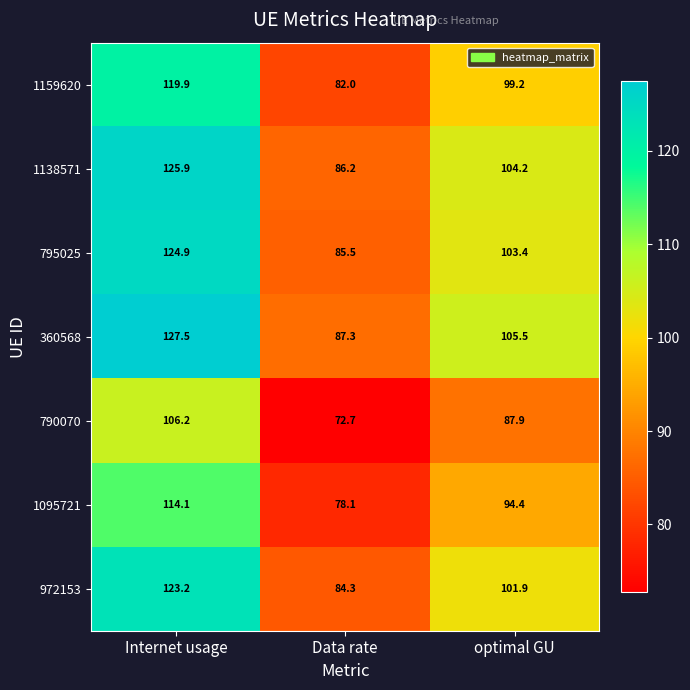

Which series changed the most between Internet usage and optimal GU?

360568